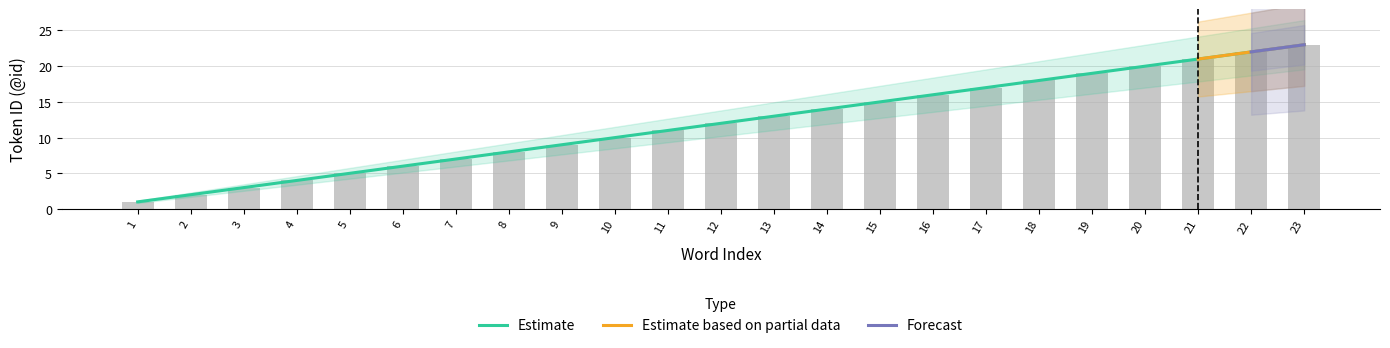

Count the number of categories in the chart.

23